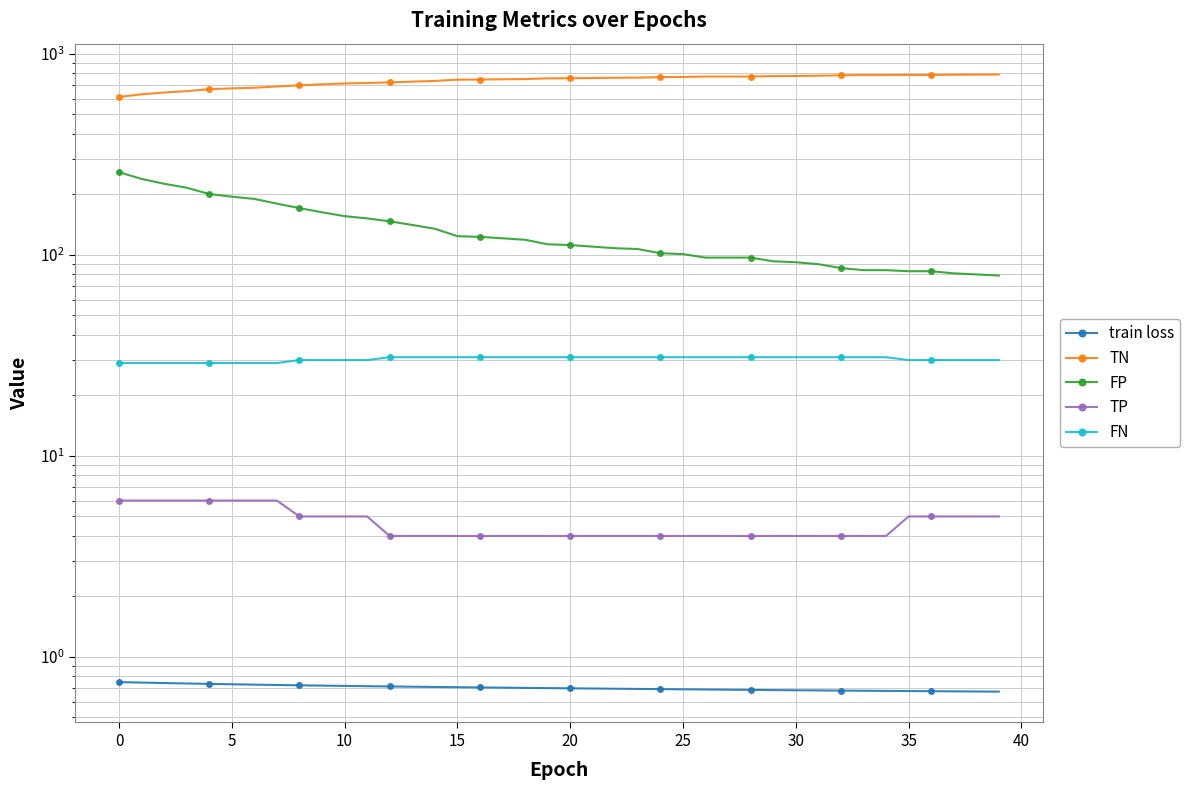

What is the label of the 28th point from the right?

12